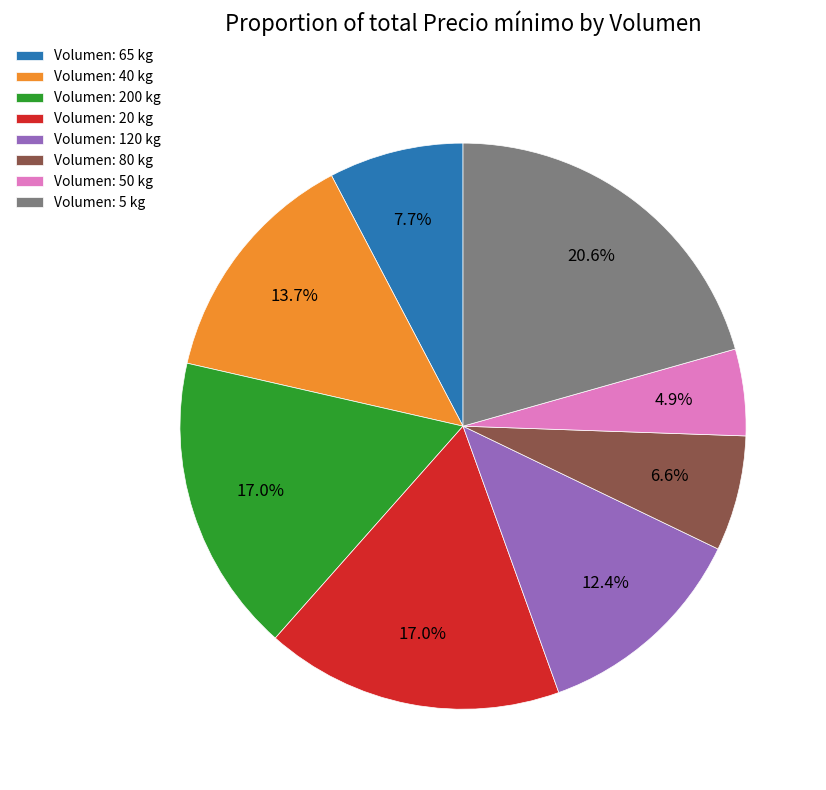

Between Volumen: 65 kg and Volumen: 200 kg, which is larger?

Volumen: 200 kg